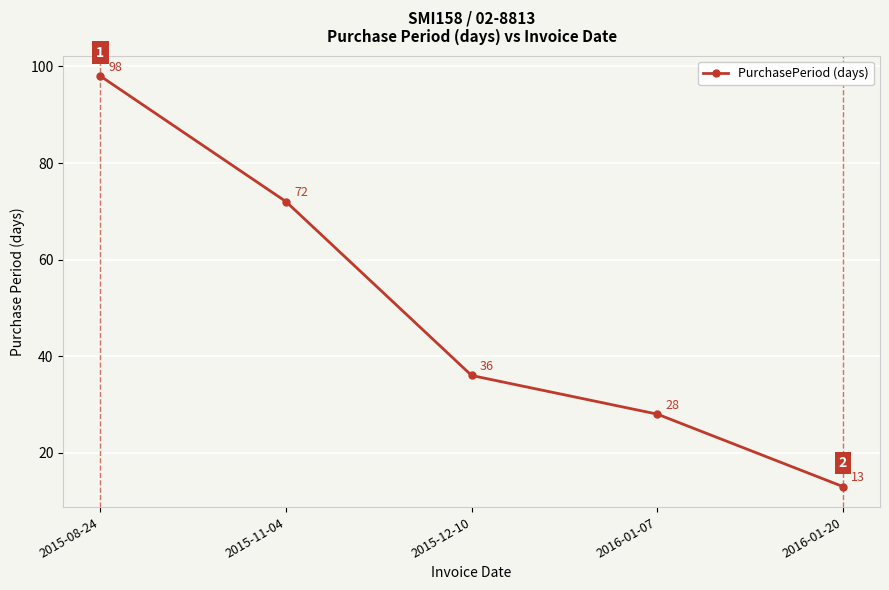

What is the label of the 5th point from the left?

2016-01-20